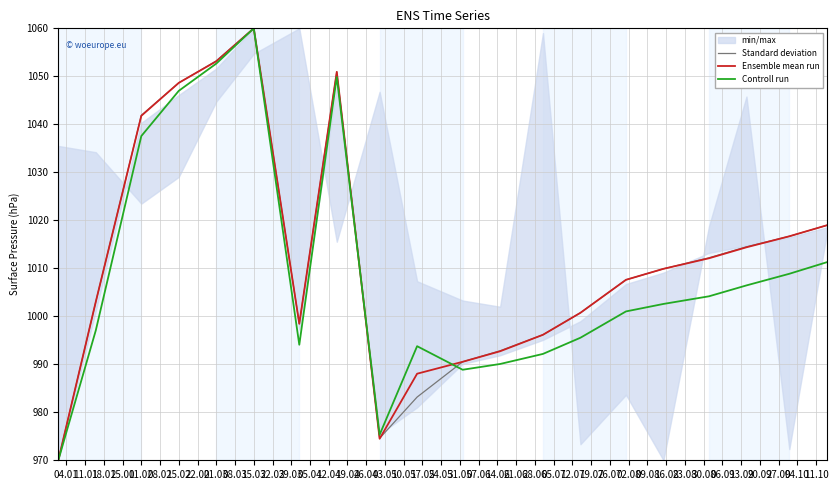

What is the lowest value of the Ensemble mean run series?

970.0